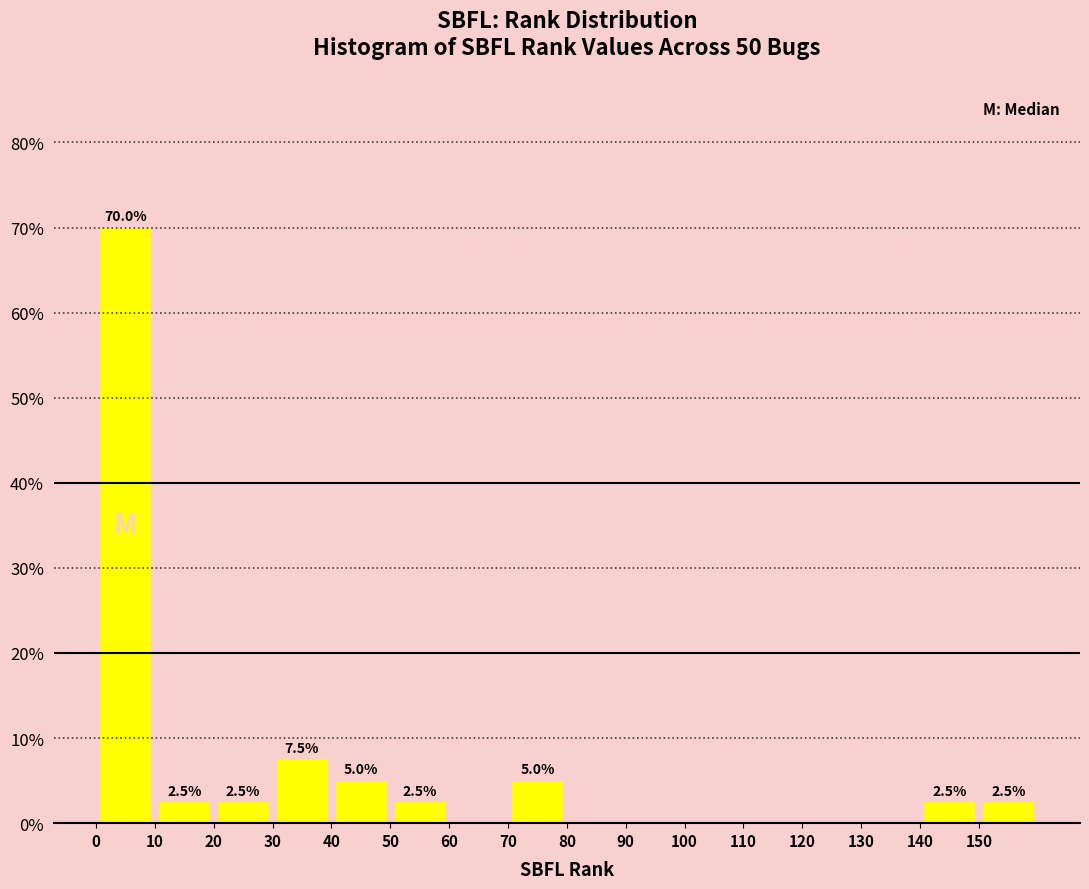

Over which range of the x-axis is the bar tallest?

0 to 10